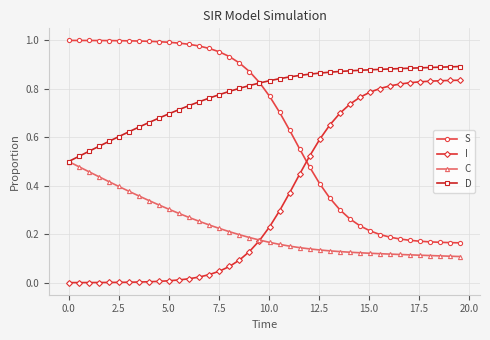

Rank the series by their maximum value, from lowest to highest.

C, I, D, S